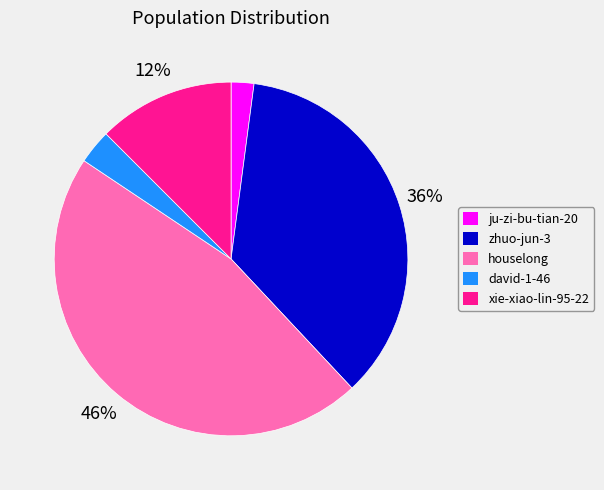

Combined, do david-1-46 and ju-zi-bu-tian-20 account for over 50%?

No